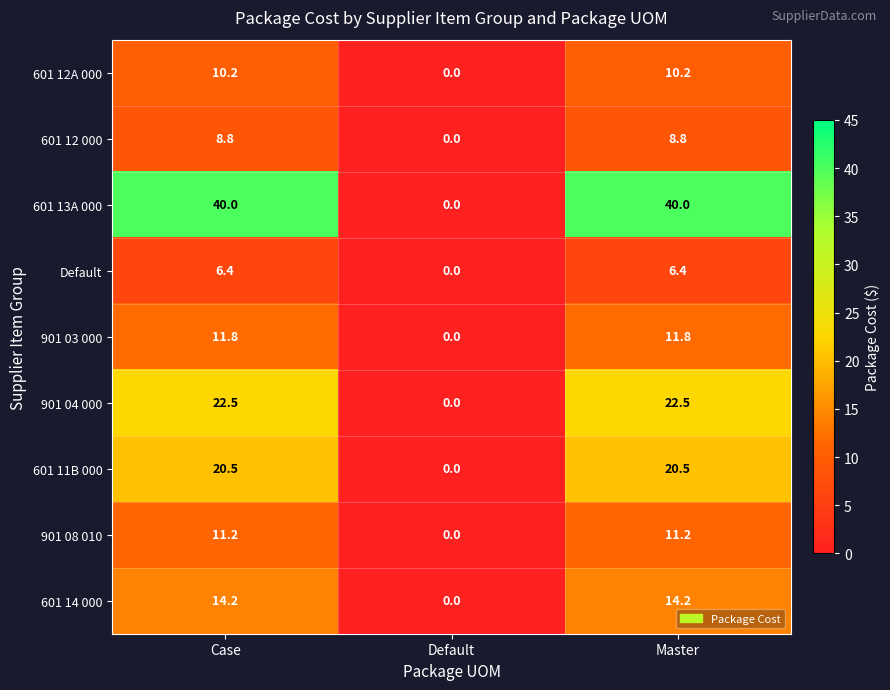

Which series has the largest range (max minus min)?

601 13A 000